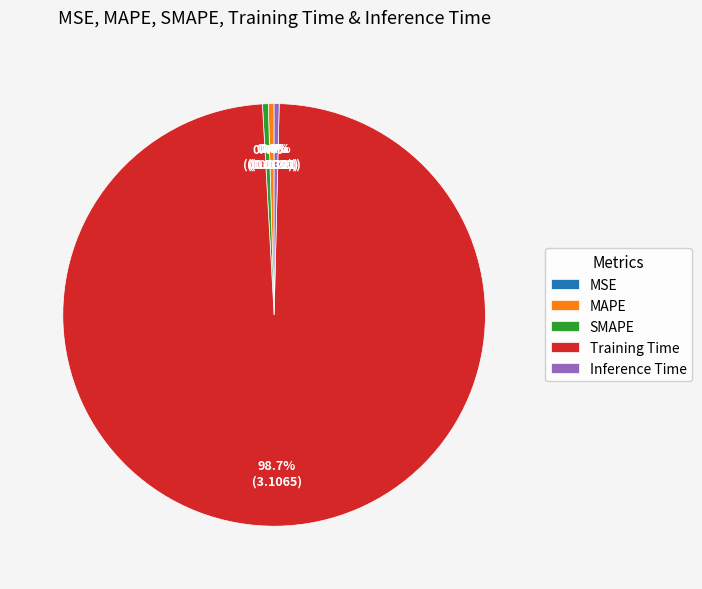

The Inference Time slice represents 0% of the pie. True or false?

True